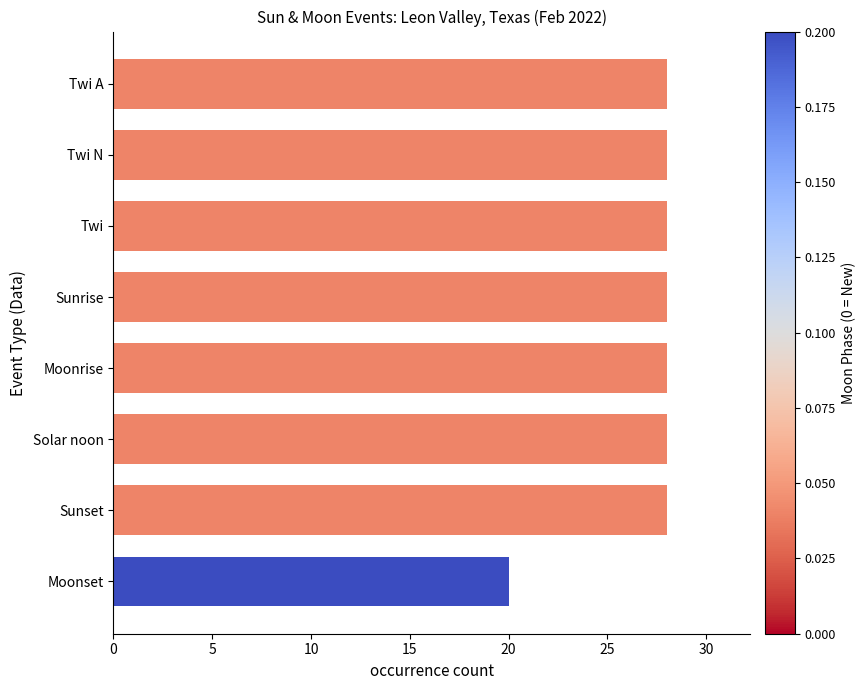

How many values are between 28 and 29?

7